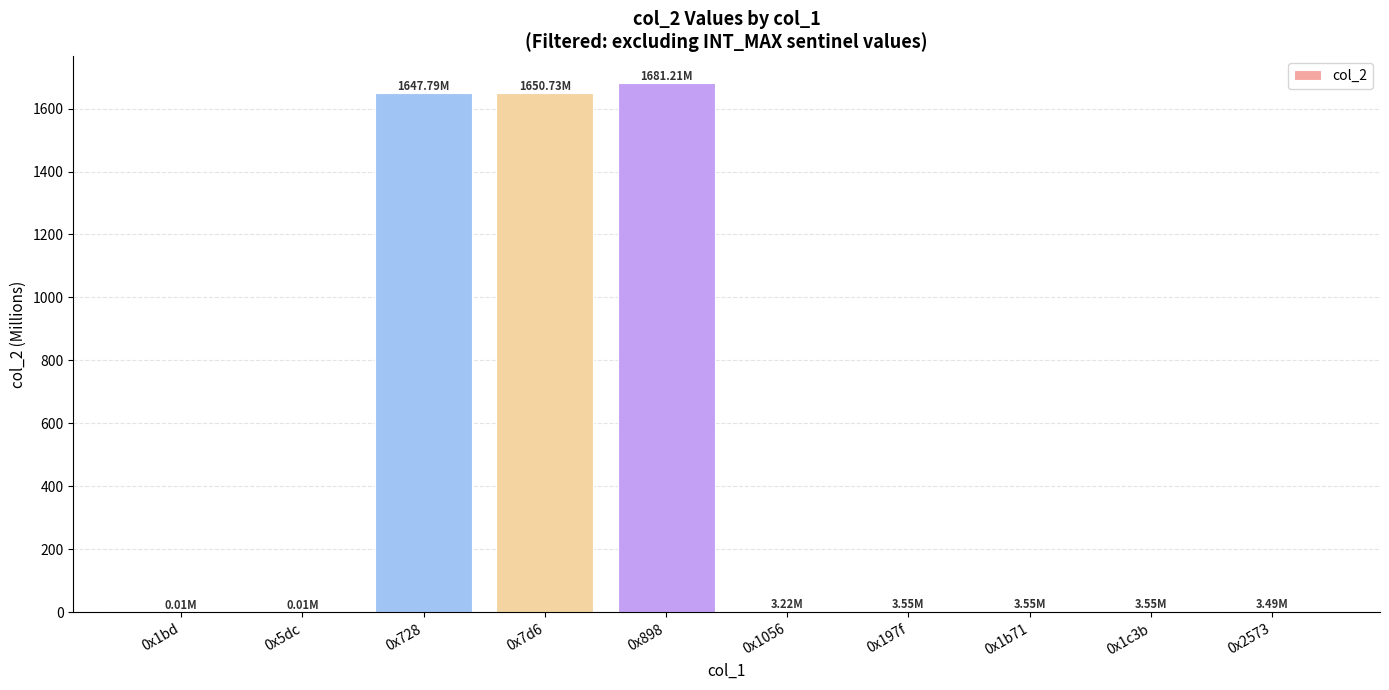

How many data points are above 3?

8